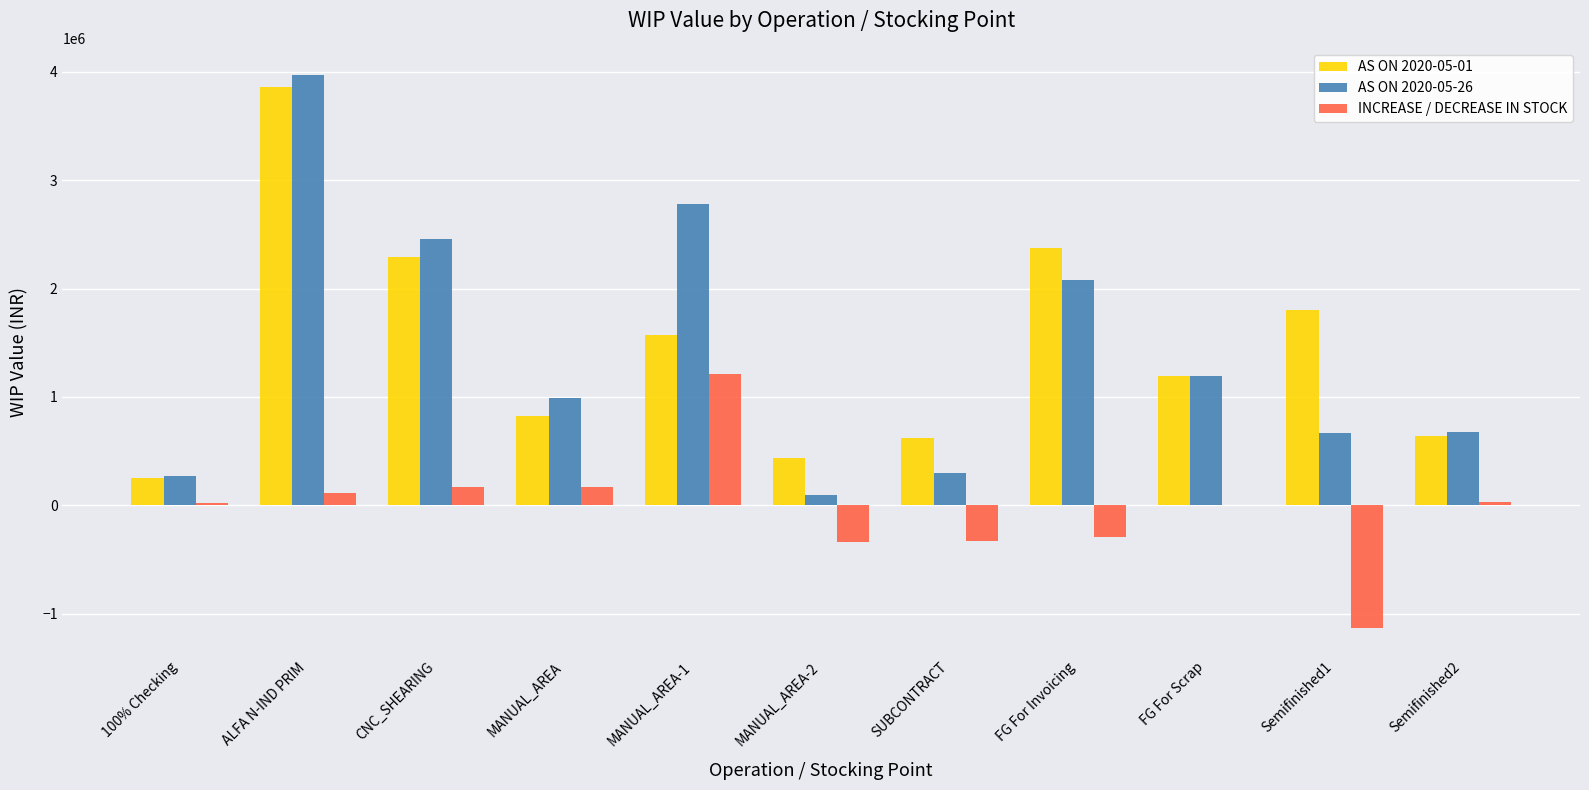

What is the maximum value for AS ON 2020-05-26?

3967970.4